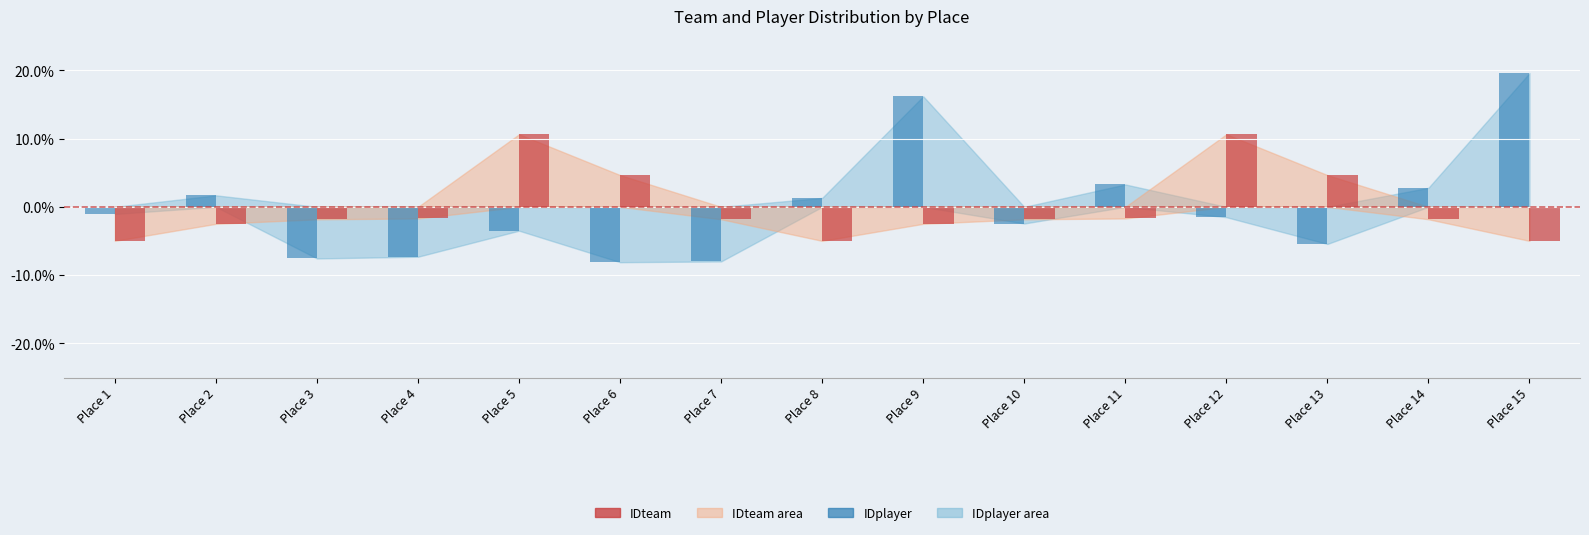

At which category is the sum across all series the highest?

Place 15